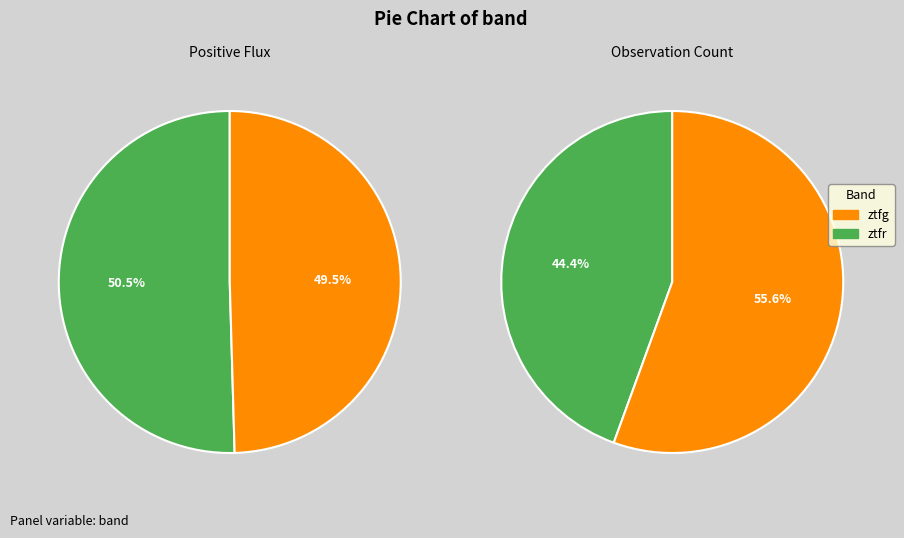

Is the sum of ztfg and ztfr greater than half?

Yes